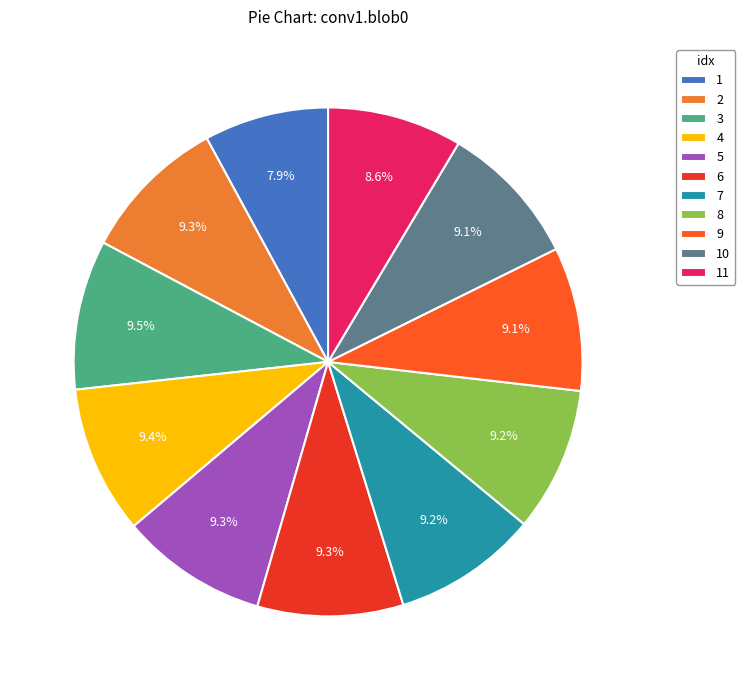

The 3 slice represents 1% of the pie. True or false?

False